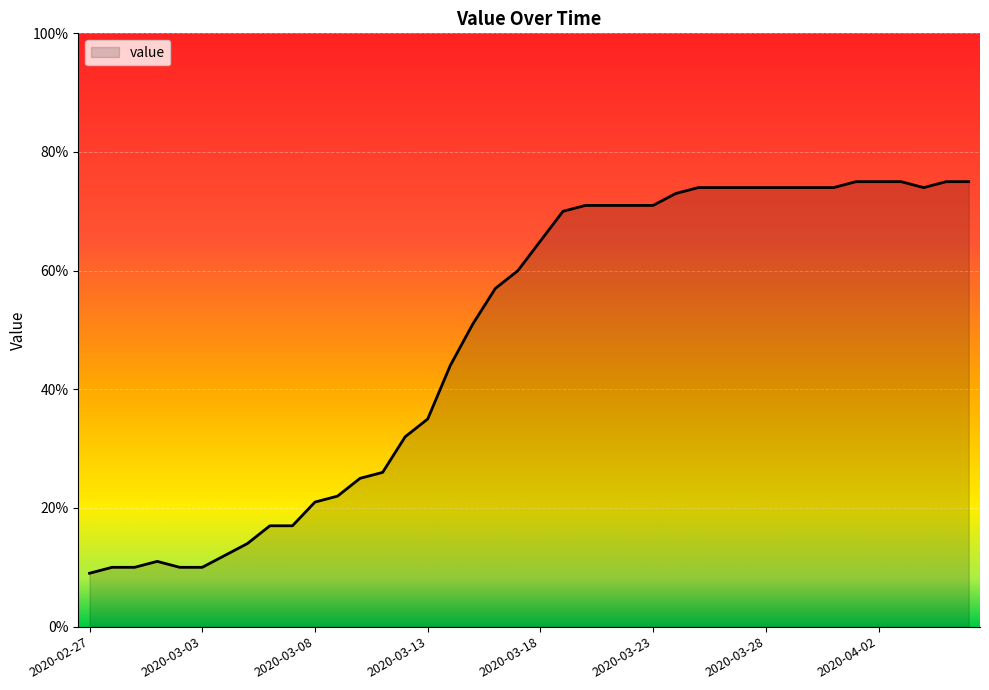

Reading left to right, transcribe all the data shown in this chart.

9	10	10	11	10	10	12	14	17	17	21	22	25	26	32	35	44	51	57	60	65	70	71	71	71	71	73	74	74	74	74	74	74	74	75	75	75	74	75	75